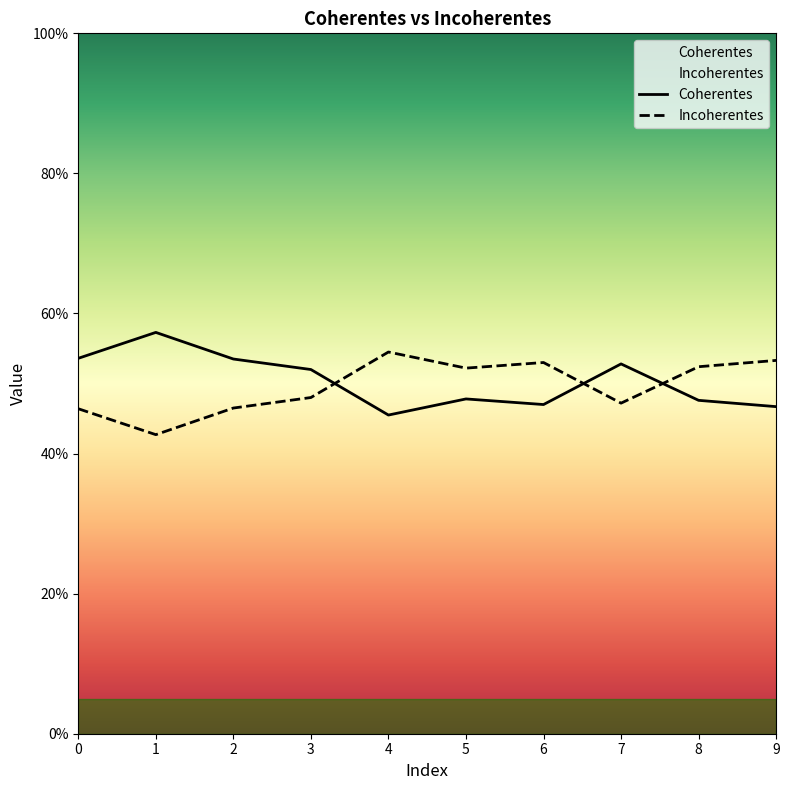

At 0, list the series in order from largest to smallest.

Coherentes, Incoherentes